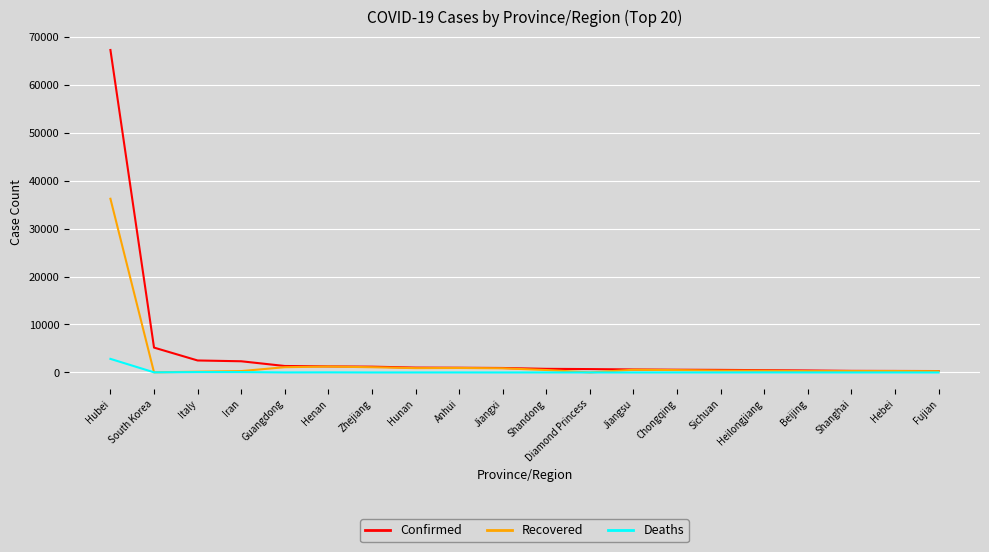

What is the difference between the maximum and second lowest values in the Confirmed series?

66899